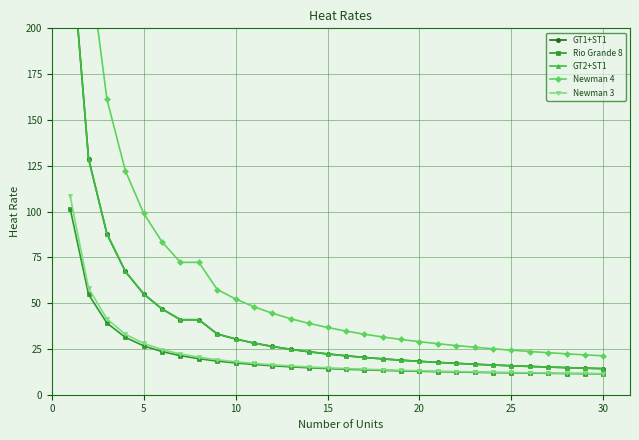

The value of Newman 3 at 25 is 12.1. True or false?

True